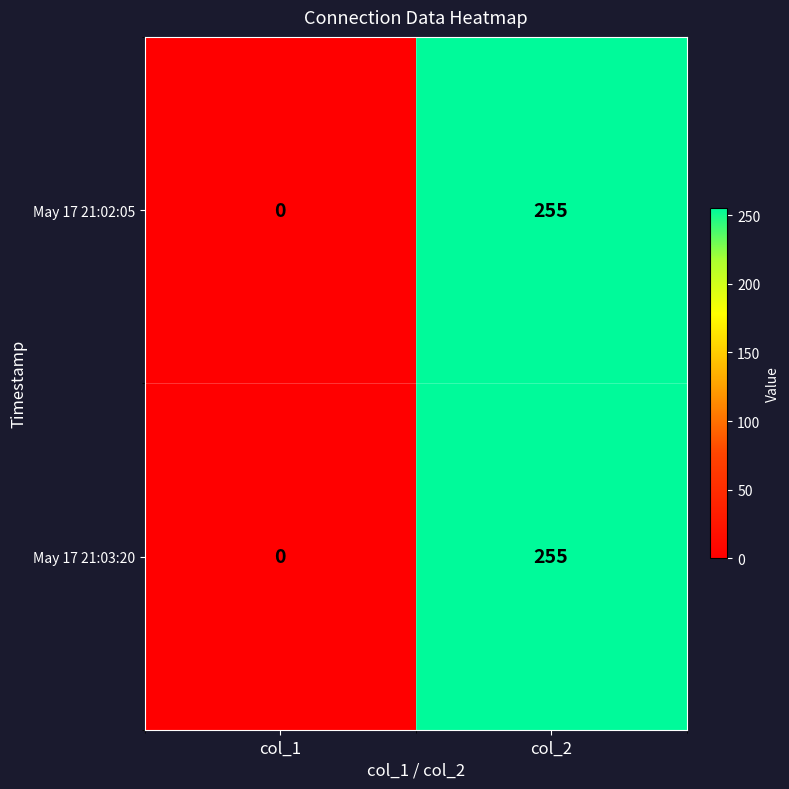

Read the May 17 21:02:05 value at col_2, to the nearest 10.

260